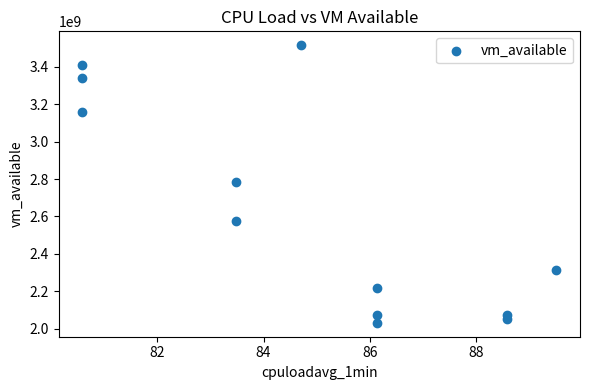

What is the range of Y values (max minus min)?

1484439552